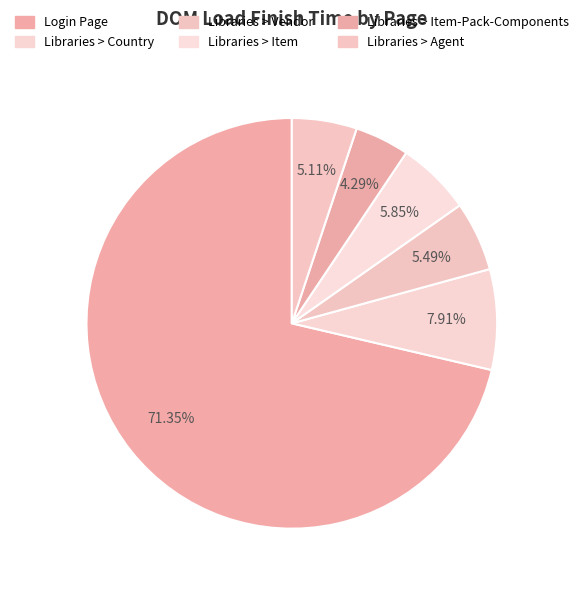

What is the total percentage of Libraries > Item-Pack-Components and Libraries > Item?

10.1%